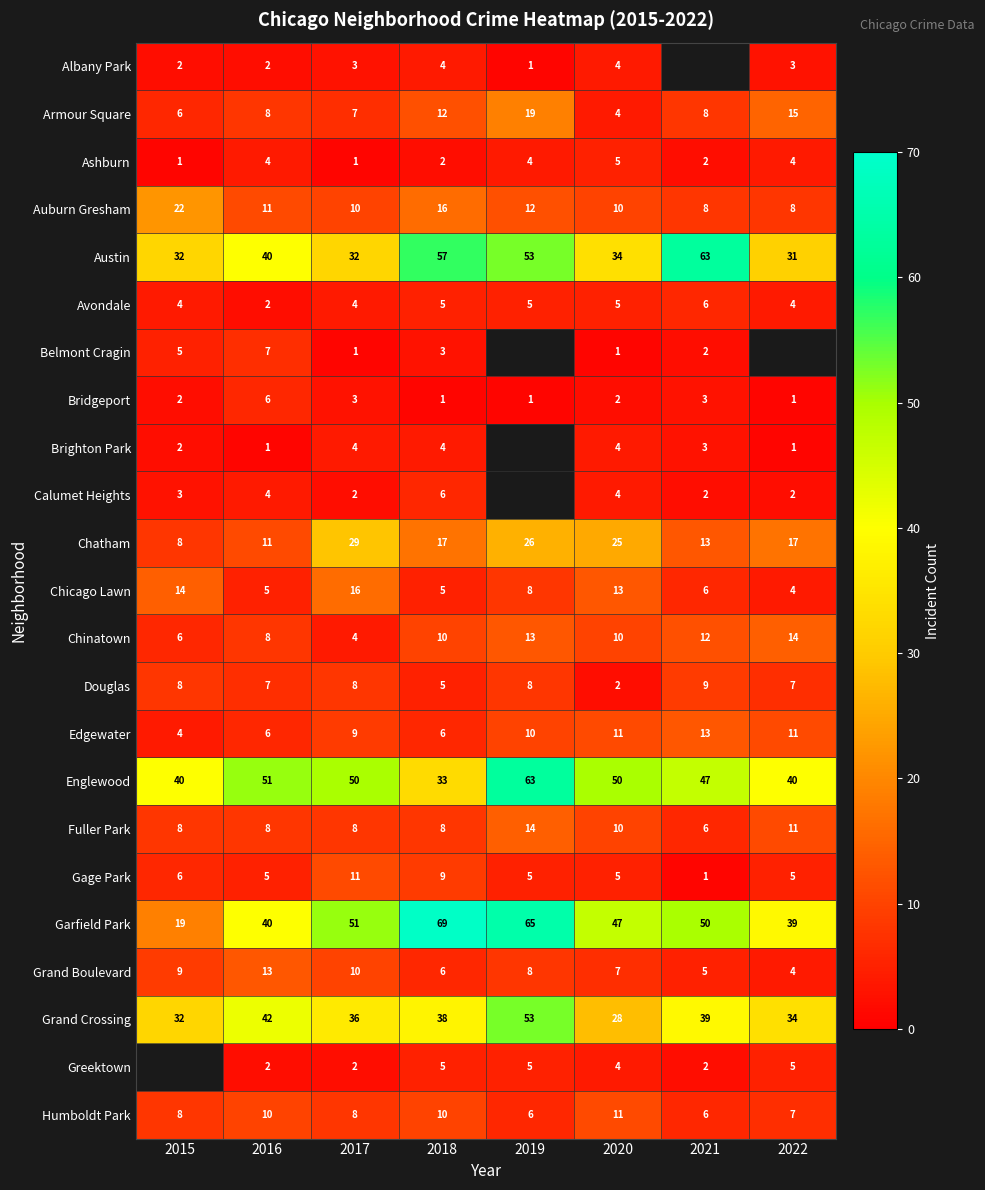

Is the value of Gage Park at 2020 greater than the value of Edgewater at 2016?

No